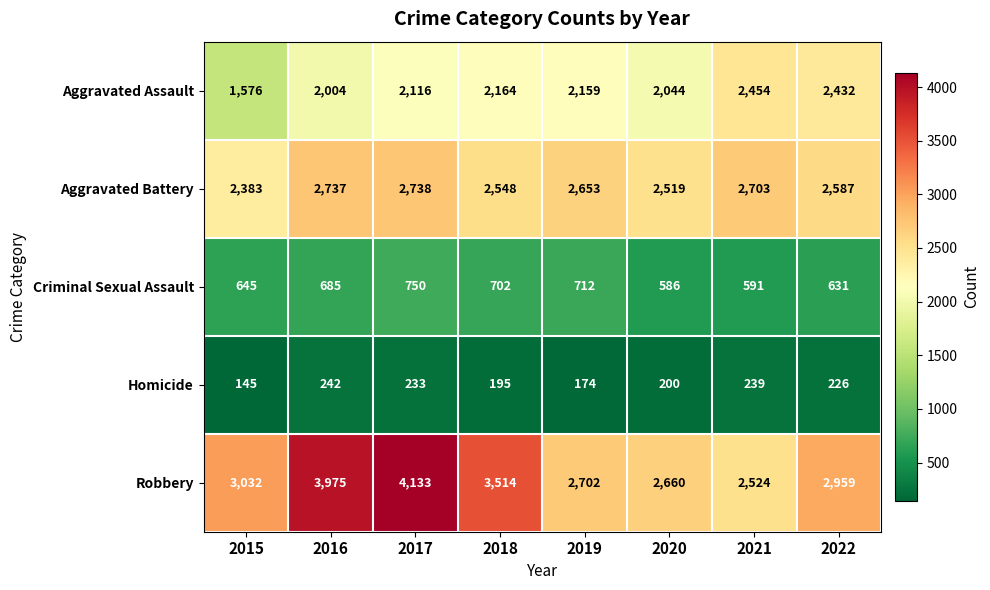

How many values in the Homicide series are below 226?

4